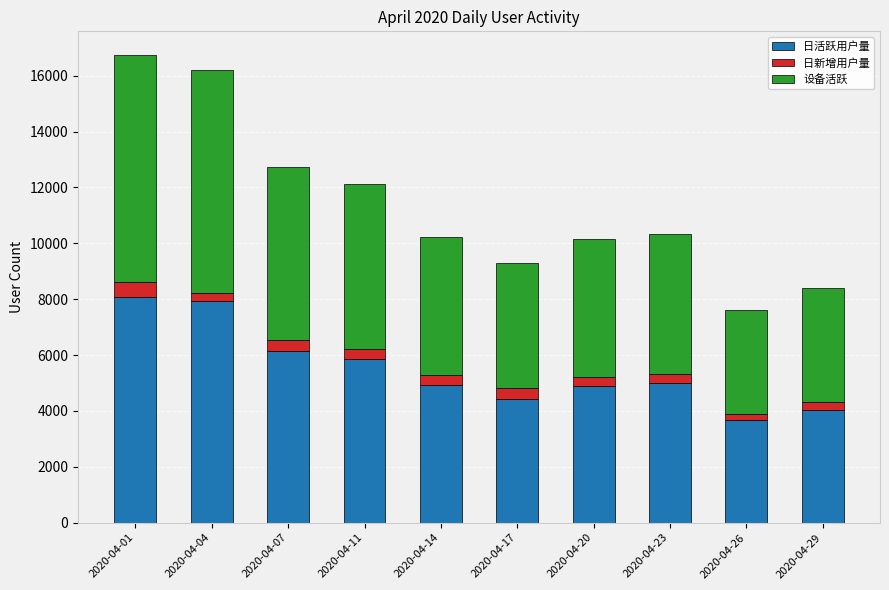

What is the difference between the second highest and minimum values in the 日活跃用户量 series?

4256